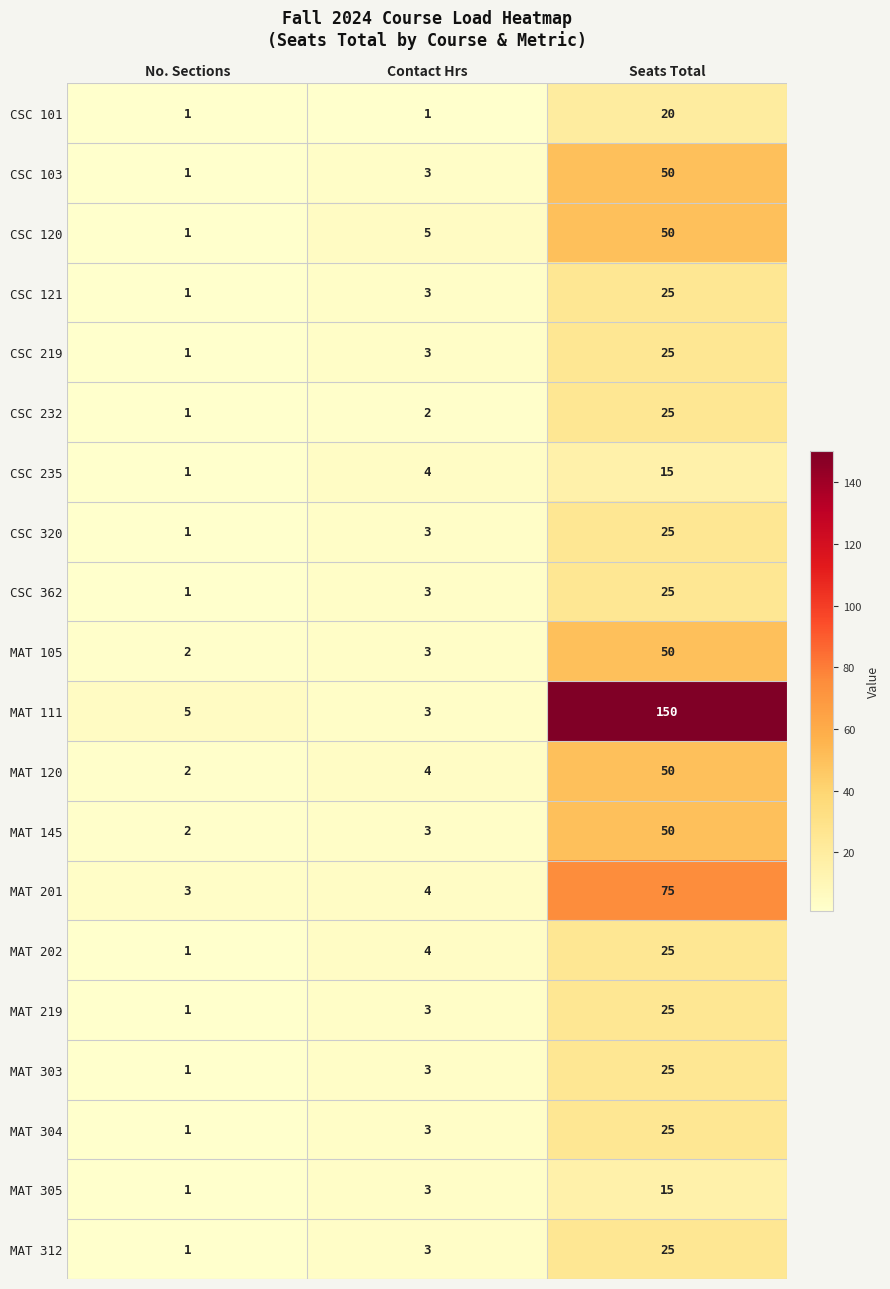

What is the sum of all MAT 202 values?

30